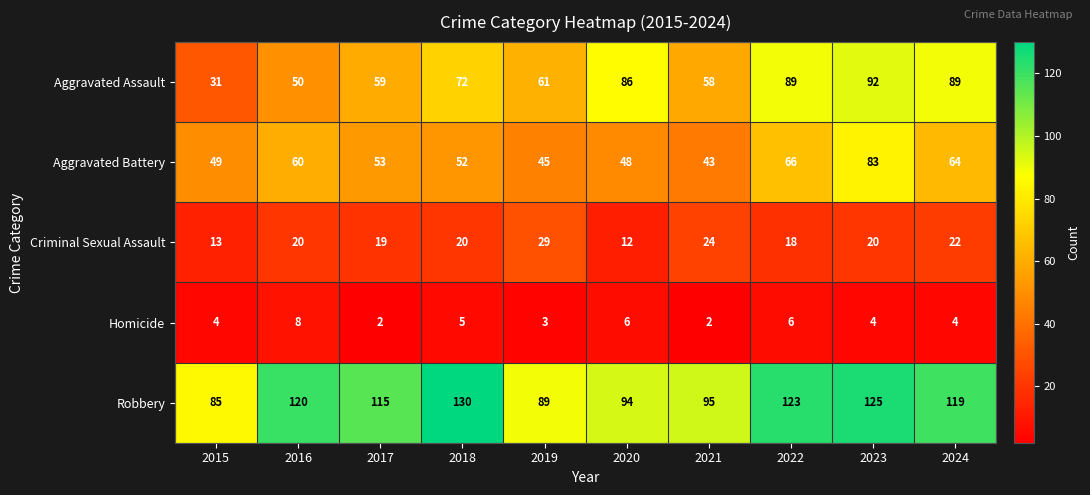

Where is Homicide nearest to the value 5?

2018